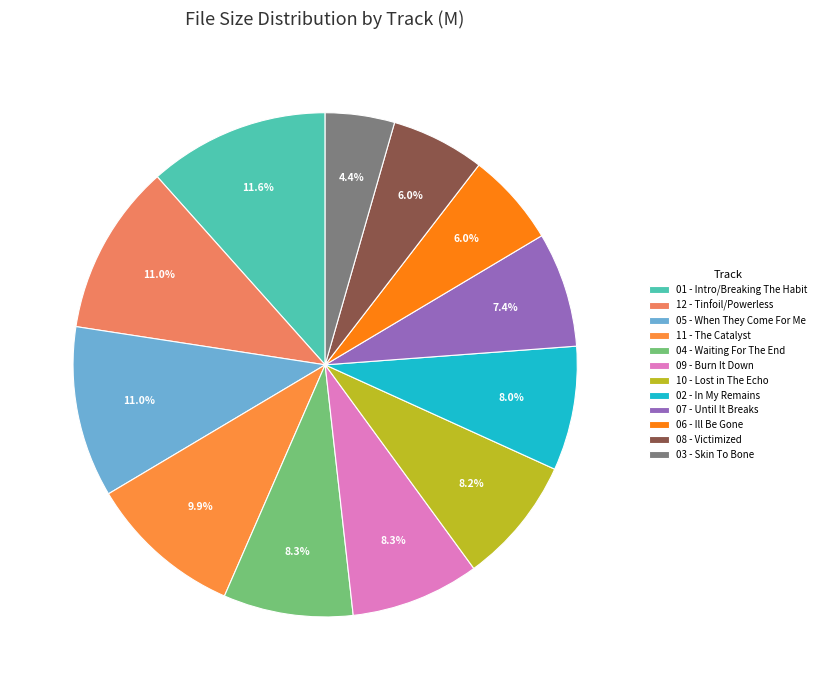

To the nearest percent, what is the average slice percentage?

8%